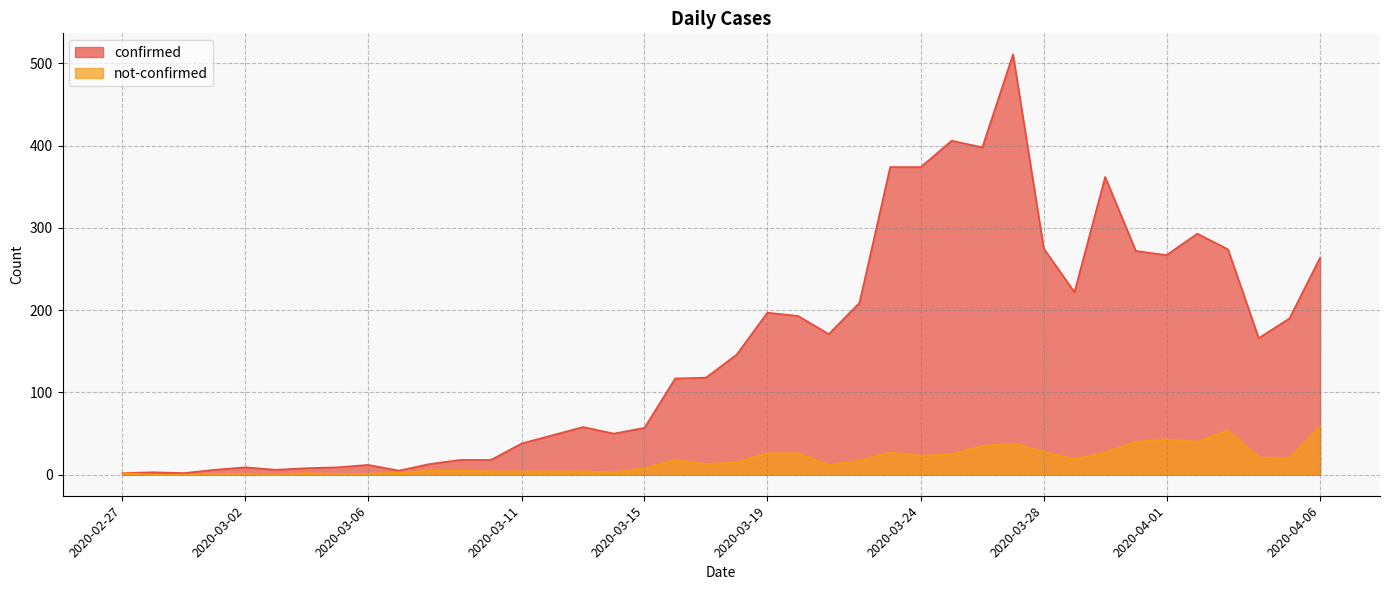

List the series in order of their overall mean, lowest first.

not-confirmed, confirmed